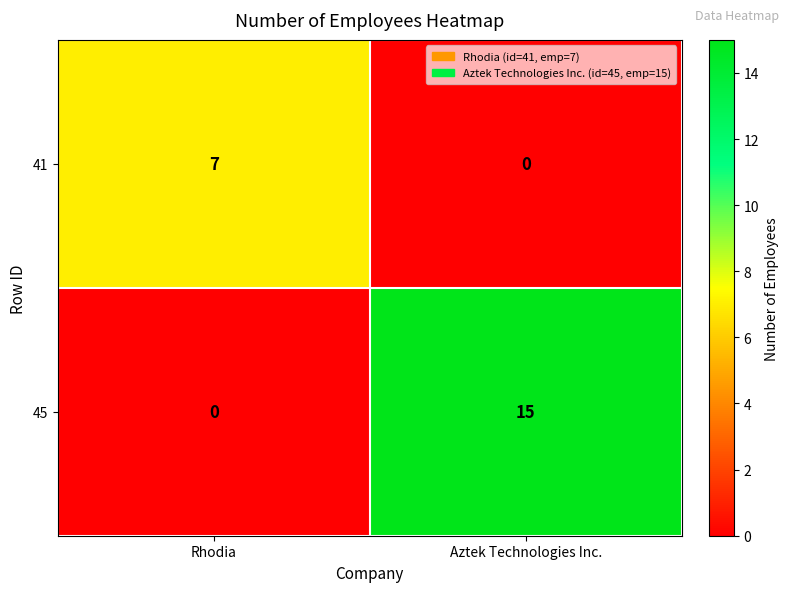

Is the value of 41 at Rhodia greater than the value of 45 at Rhodia?

Yes